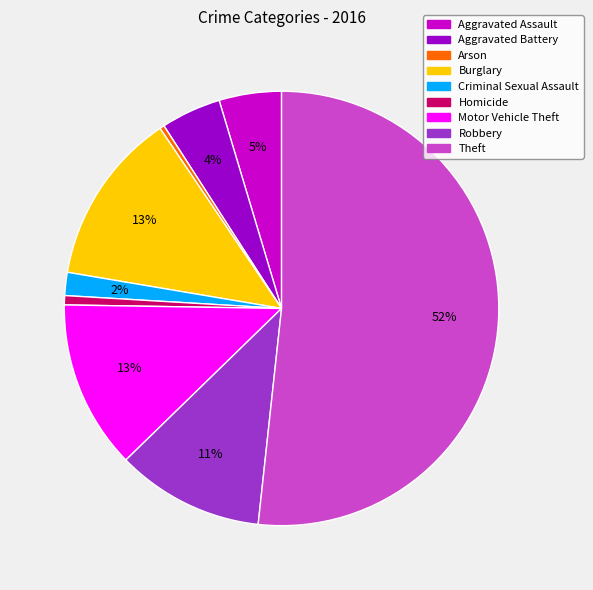

Is there any slice that represents more than half of the pie?

Yes